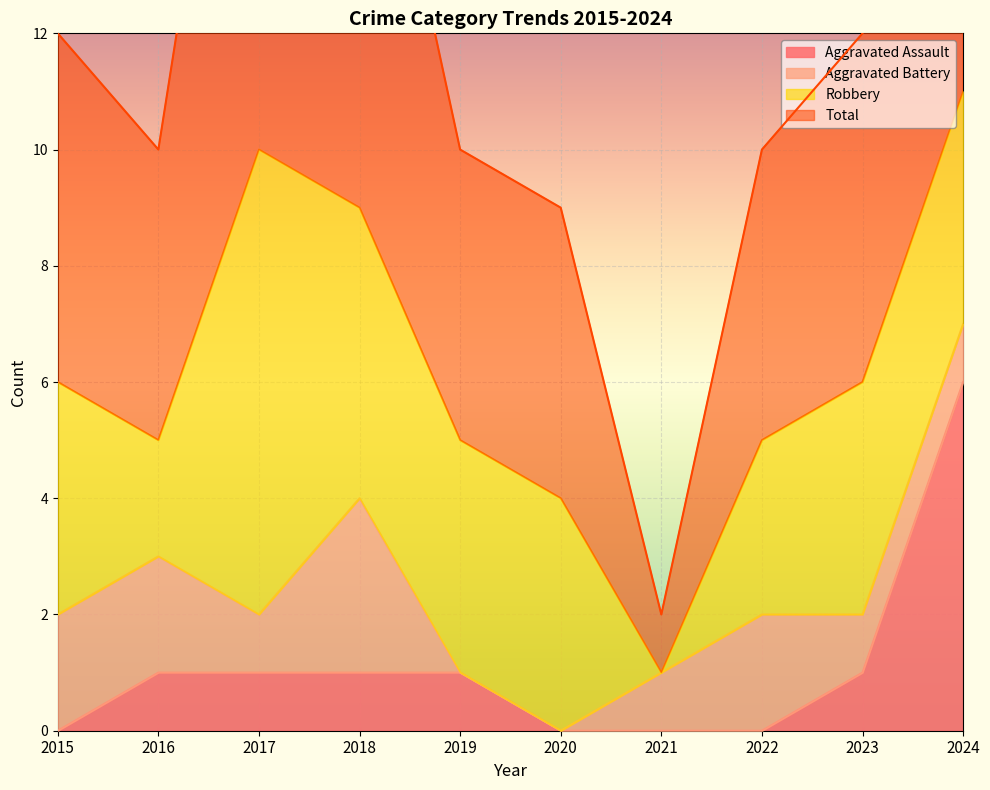

The value of Aggravated Assault at 2021 is 0. True or false?

True